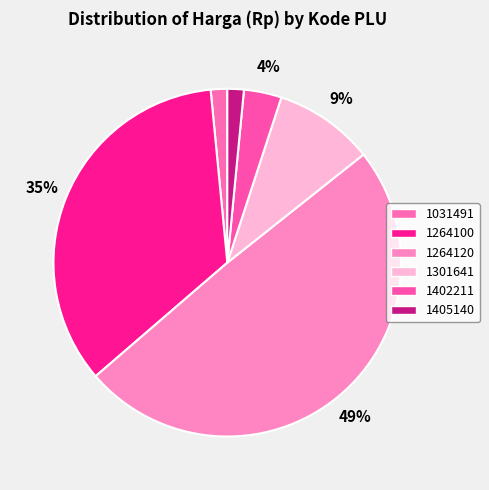

Is the sum of 1031491 and 1405140 greater than half?

No